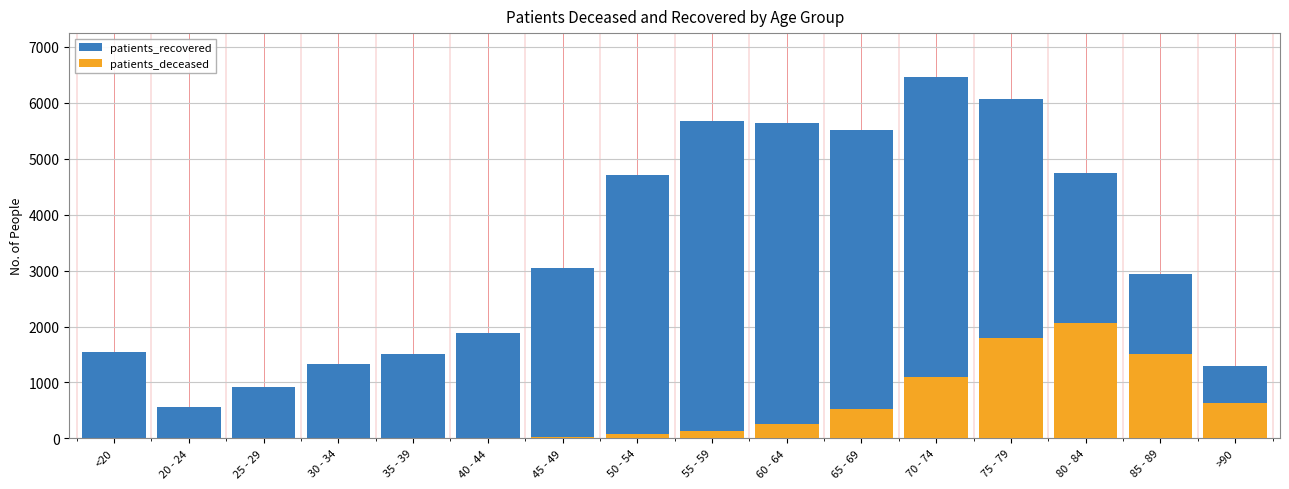

At which label does patients_recovered reach its peak?

70 - 74